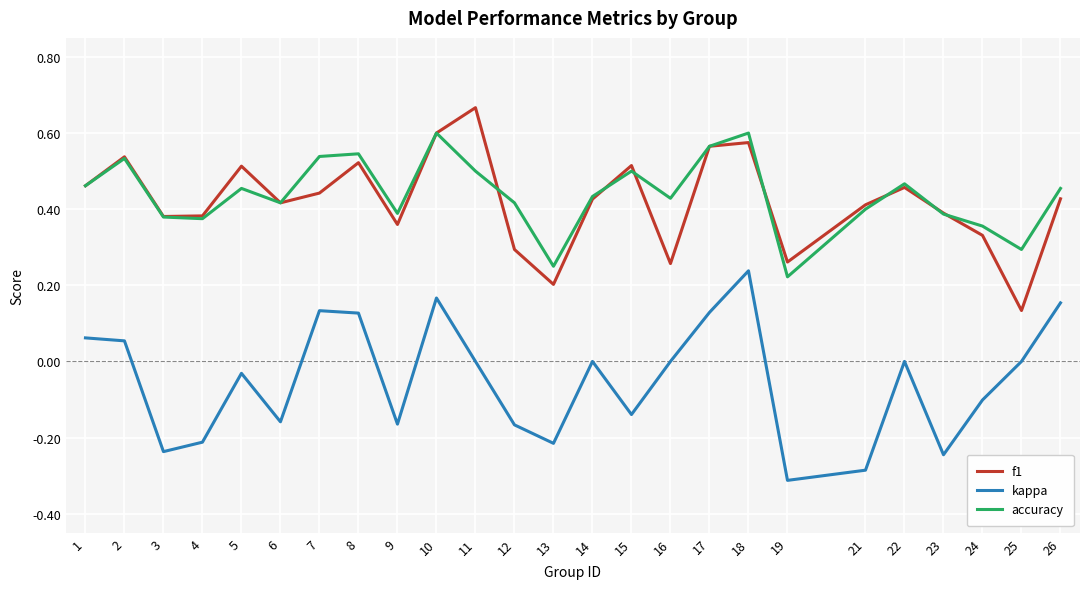

Where is the first local minimum for kappa?

3